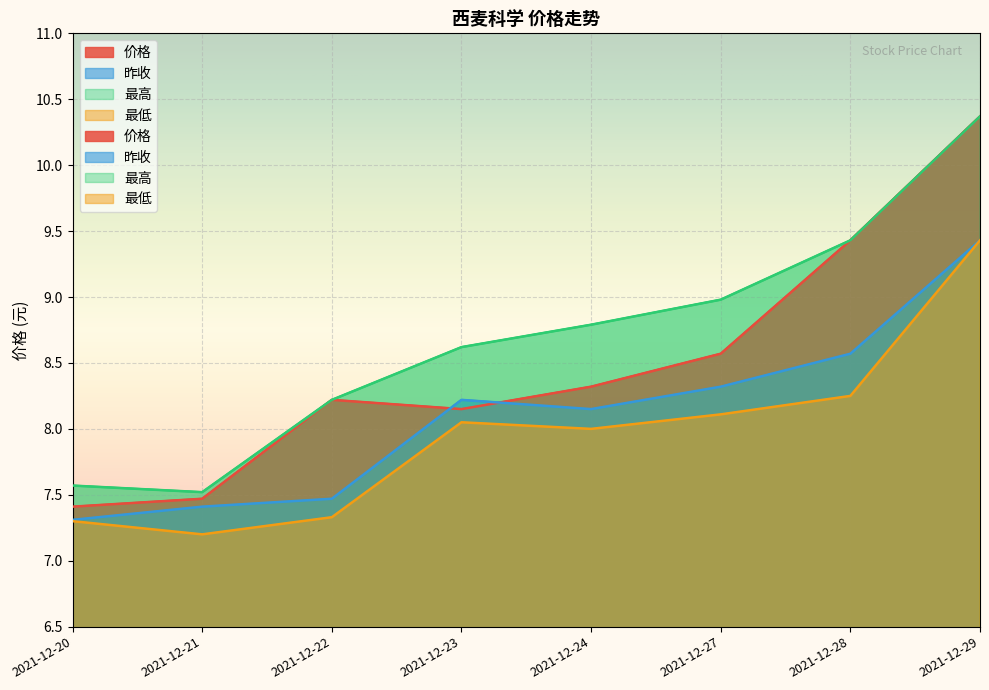

Is it true that 昨收 equals 2.7 at 2021-12-29?

False